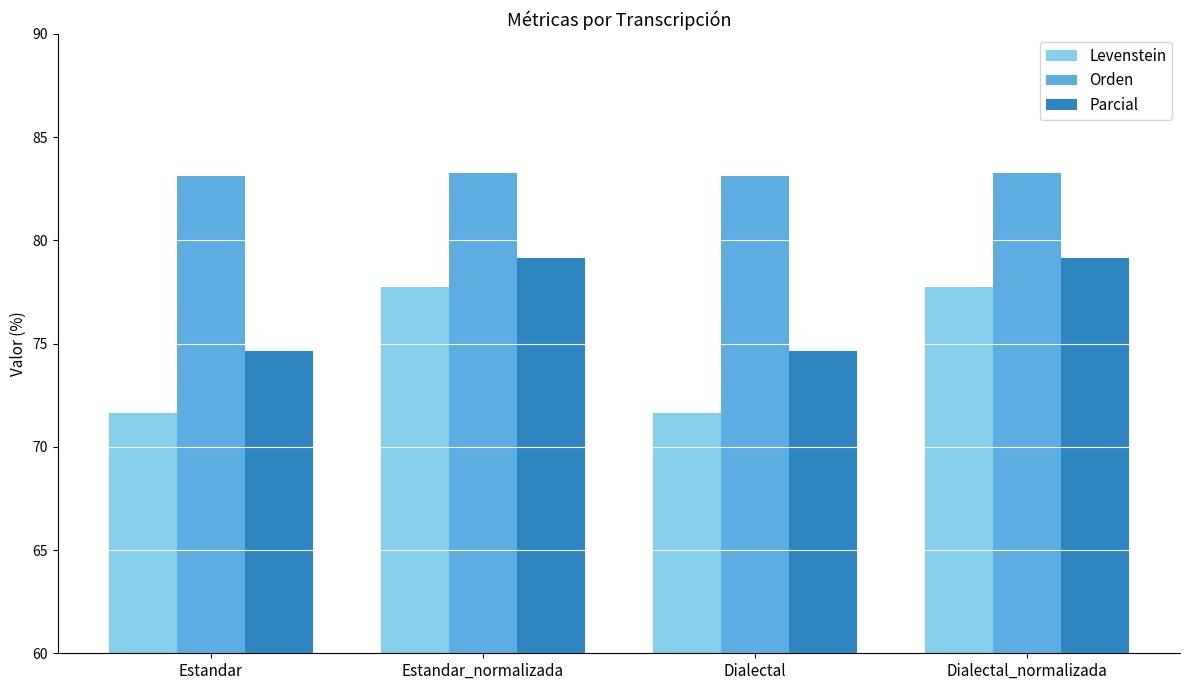

What value does the Parcial series have at Estandar_normalizada?

79.2